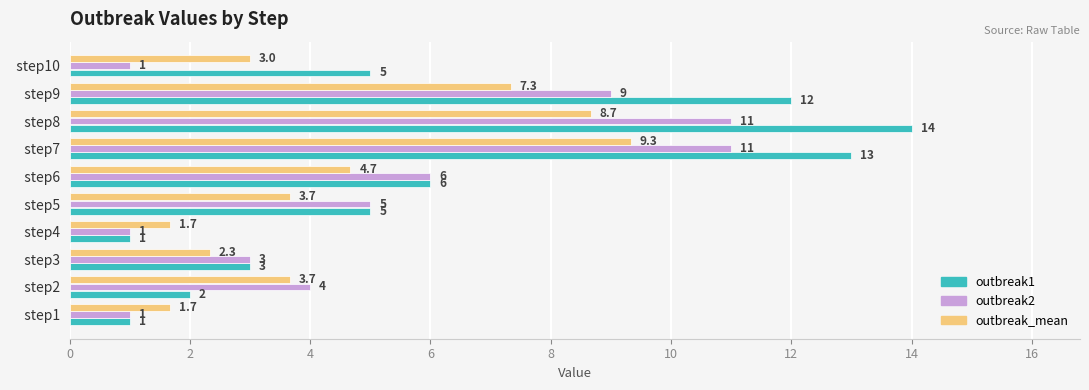

True or false: outbreak2 has a value of 1.0 at   step10.

True